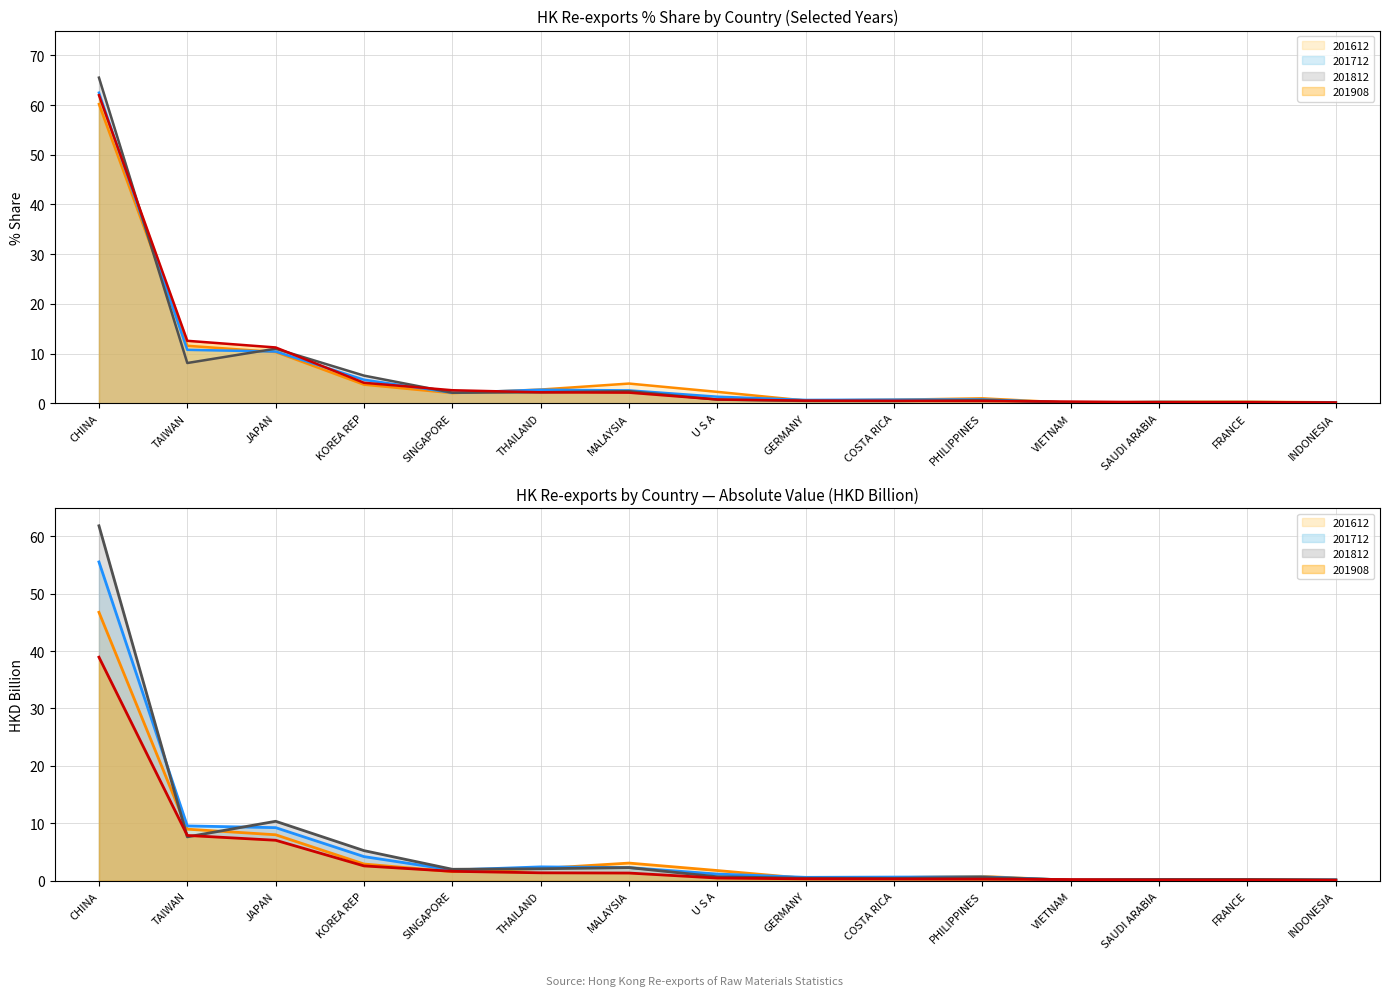

What position from the left is VIETNAM?

12